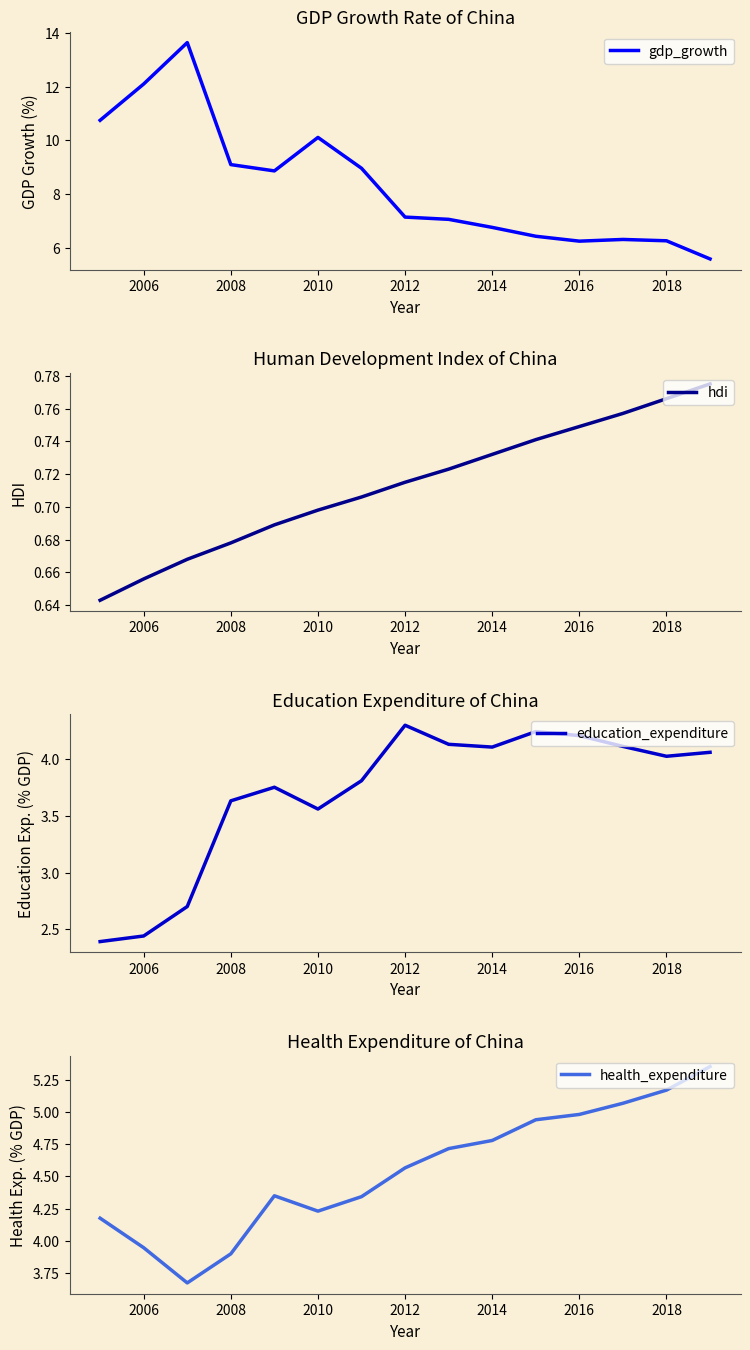

Which series has the largest range (max minus min)?

gdp_growth